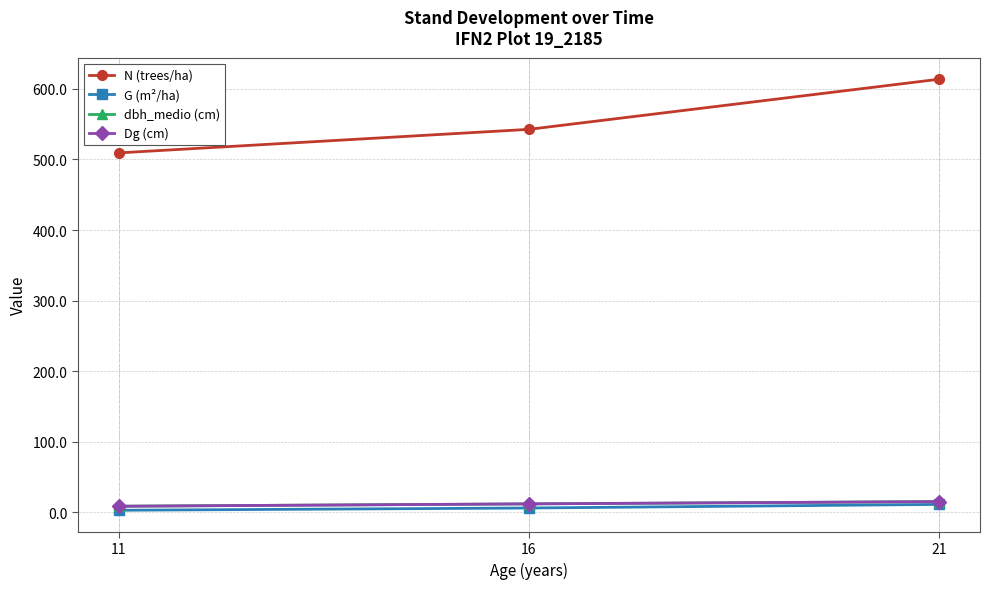

Between 11 and 16, which is larger?

16